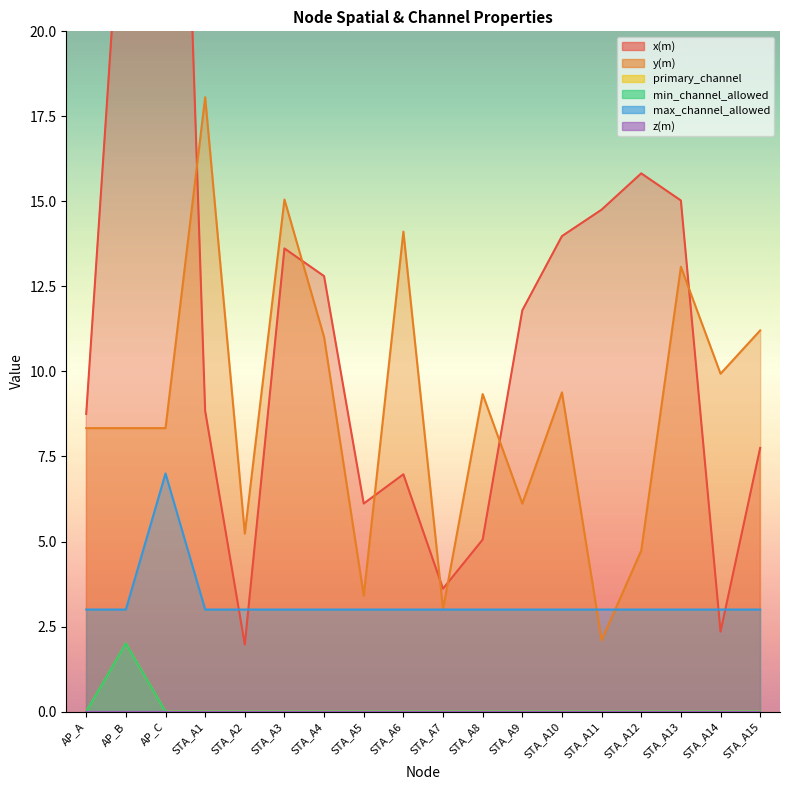

List the series in order of their peak value, lowest first.

primary_channel, min_channel_allowed, max_channel_allowed, y(m), x(m)